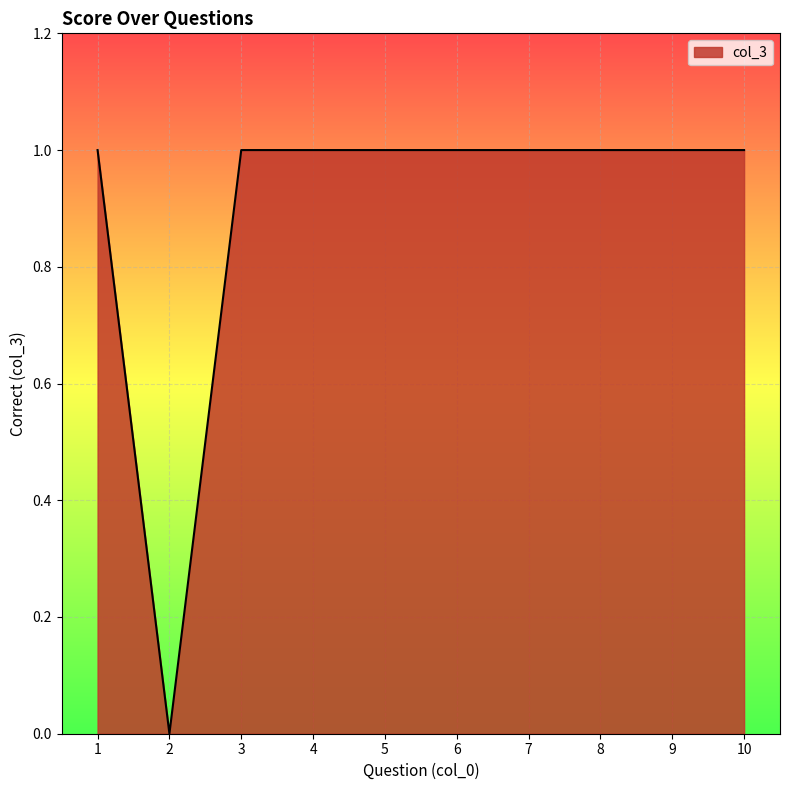

What is the difference between the values at 2 and 4?

1